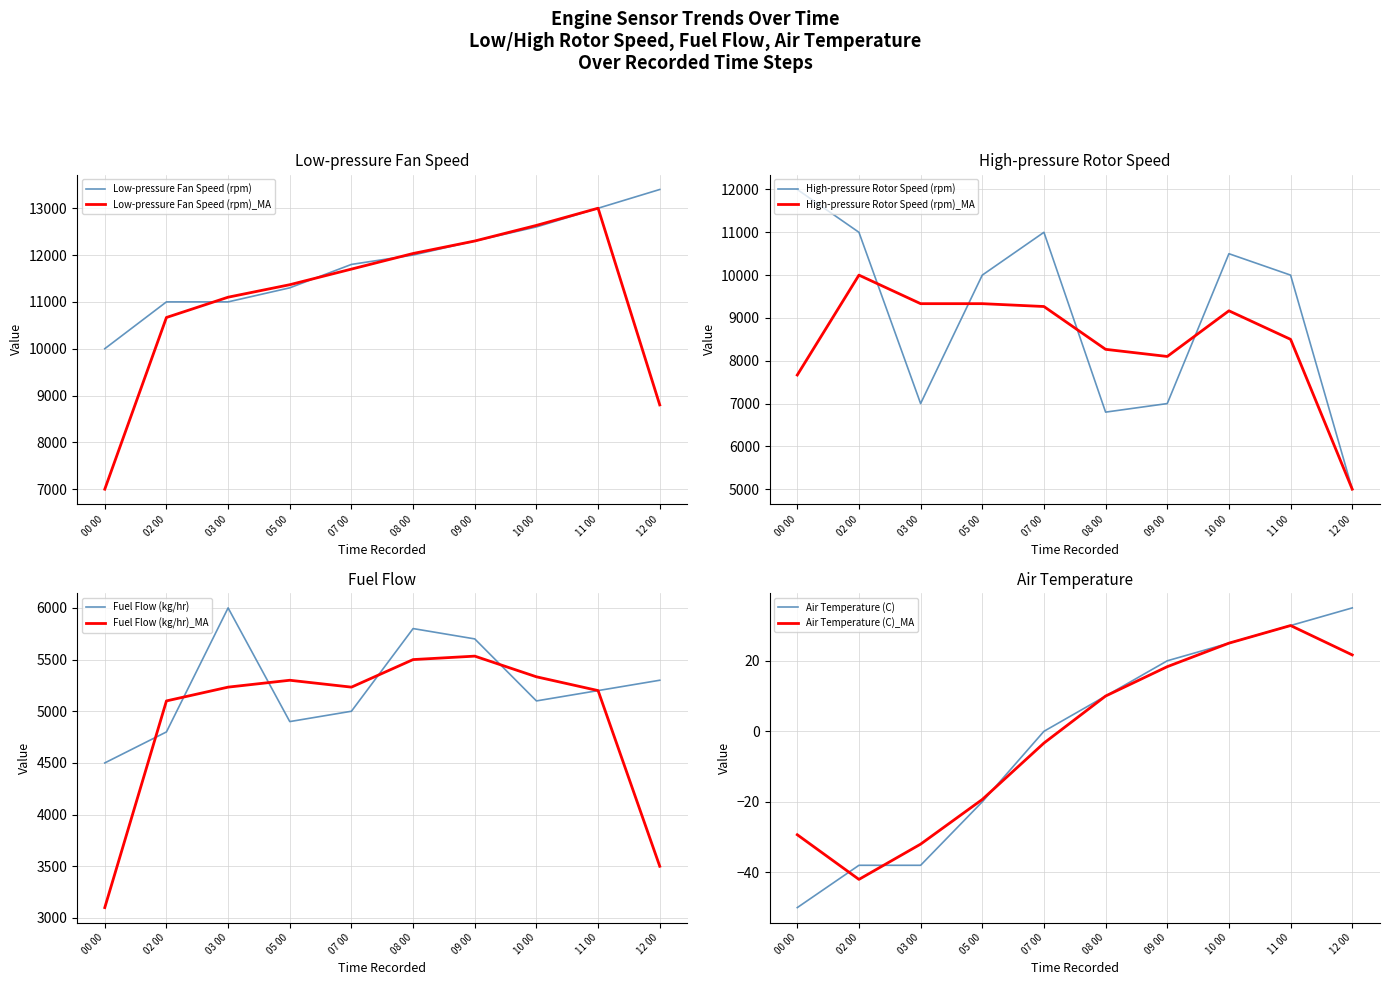

Which label corresponds to the smallest value in the chart?

00 00